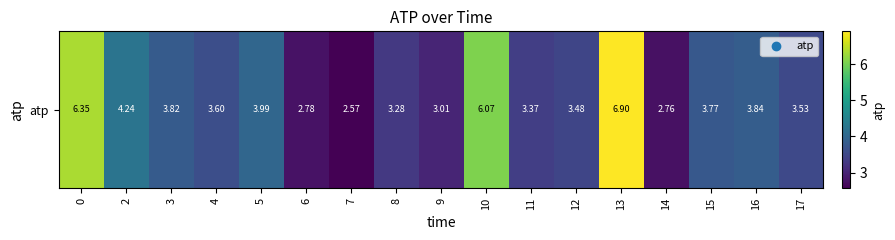

Rank the categories by value from lowest to highest.

7, 14, 6, 9, 8, 11, 12, 17, 4, 15, 3, 16, 5, 2, 10, 0, 13